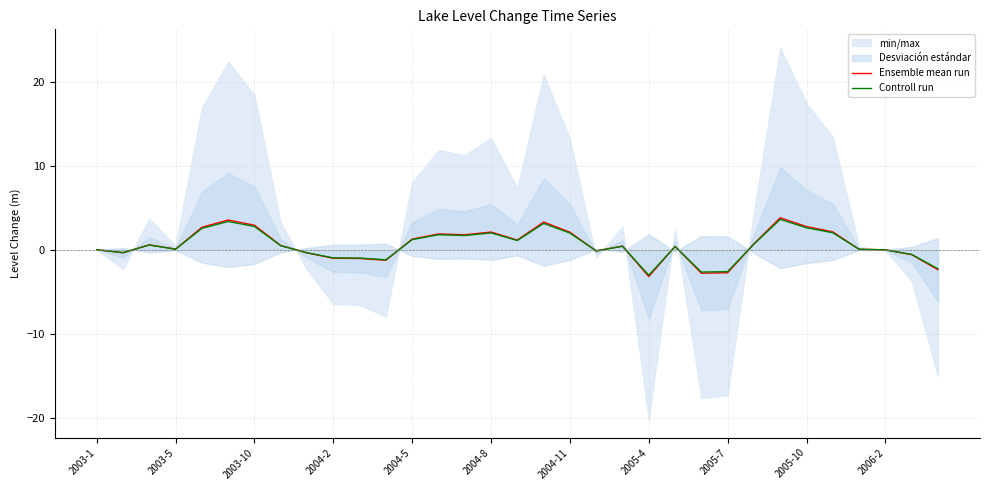

In Ensemble mean run, how many points are higher than both neighbors (excluding endpoints)?

8